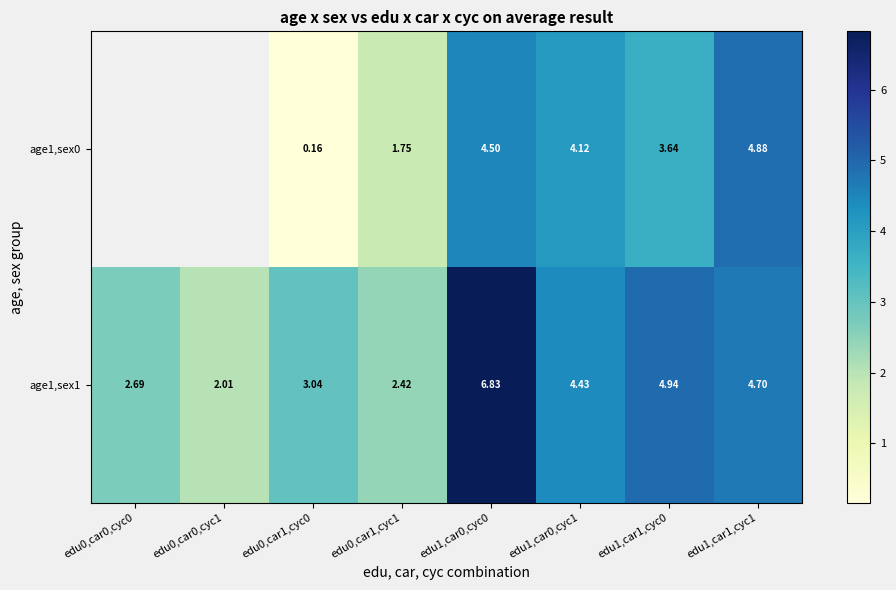

Is the value of age1,sex1 at edu1,car1,cyc1 greater than the value of age1,sex0 at edu0,car1,cyc0?

Yes